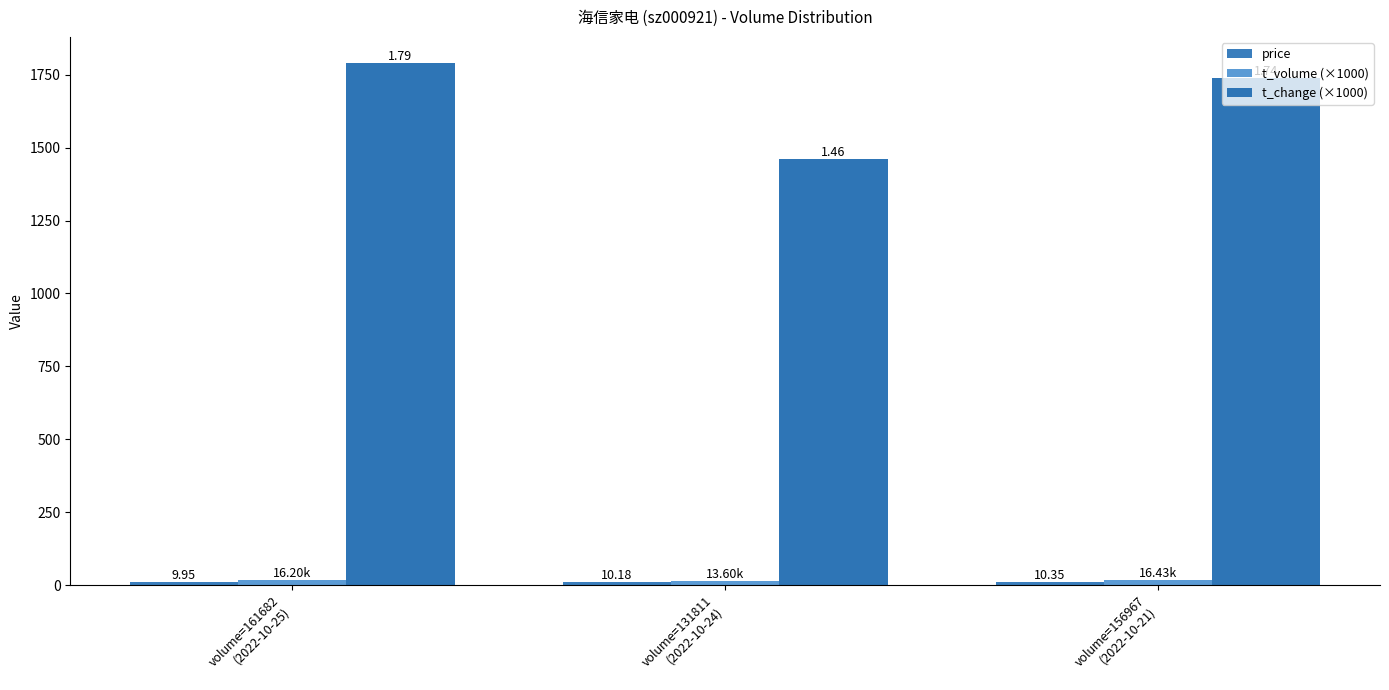

Reading left to right, extract all data points from this chart.

price: volume=161682
(2022-10-25)=9.9	volume=131811
(2022-10-24)=10.2	volume=156967
(2022-10-21)=10.3
t_volume (×1000): volume=161682
(2022-10-25)=16.2	volume=131811
(2022-10-24)=13.6	volume=156967
(2022-10-21)=16.4
t_change (×1000): volume=161682
(2022-10-25)=1790.0	volume=131811
(2022-10-24)=1460.0	volume=156967
(2022-10-21)=1740.0